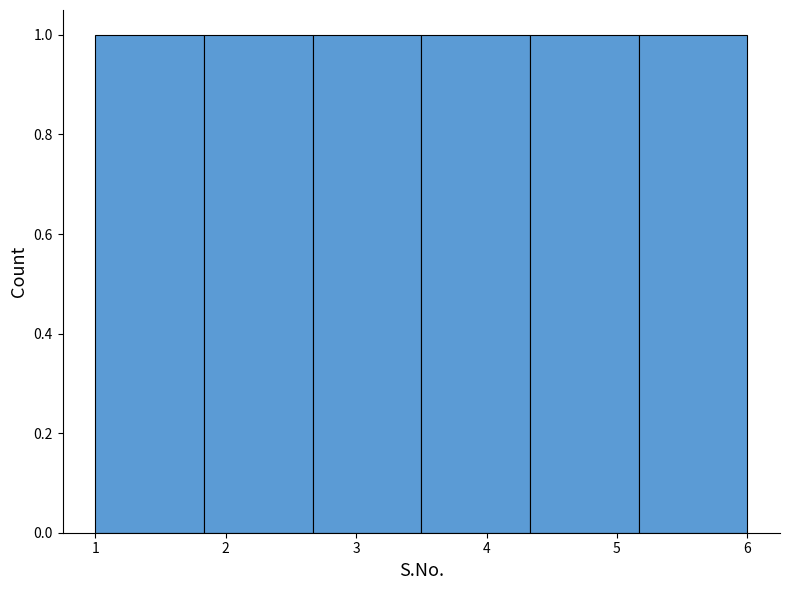

Reading left to right, transcribe this chart: for each bar, give the range it covers on the x-axis and its height. Neither the bar edges nor the heights are printed on the chart, so give them approximately, as read against the axes.

1.0 to 1.8: 1
1.8 to 2.7: 1
2.7 to 3.5: 1
3.5 to 4.3: 1
4.3 to 5.2: 1
5.2 to 6.0: 1